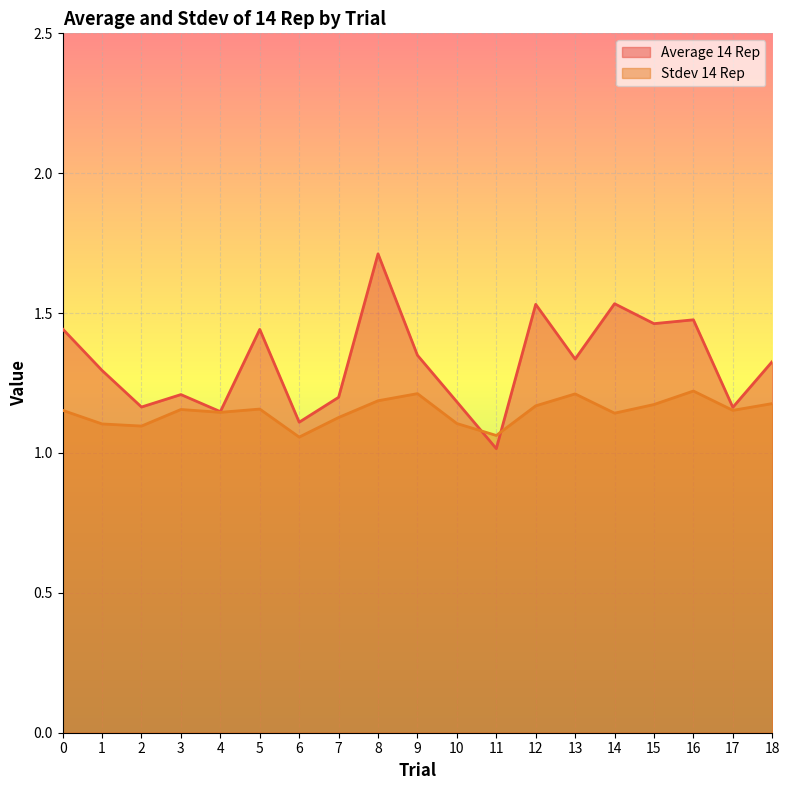

Between 8 and 14, which series saw the biggest shift?

Average 14 Rep